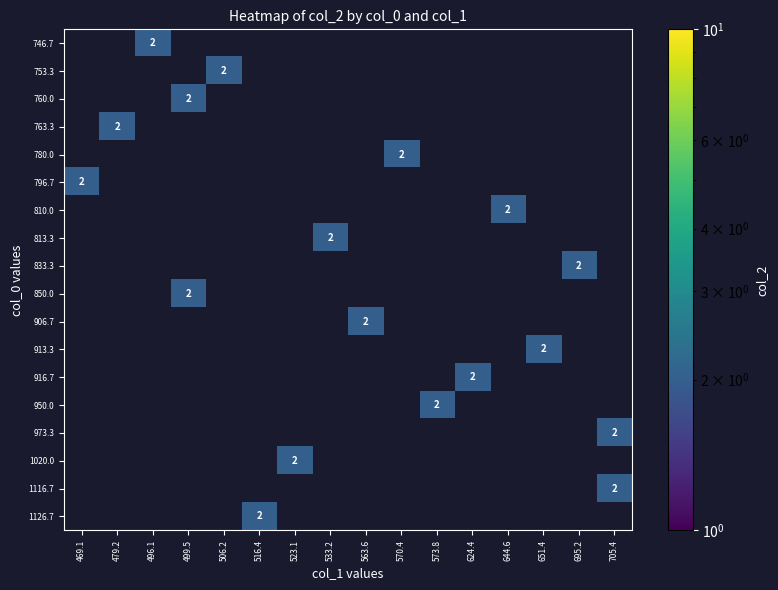

Reading left to right, transcribe all the data shown in this chart.

row_0: 0	0	2	0	0	0	0	0	0	0	0	0	0	0	0	0
row_1: 0	0	0	0	2	0	0	0	0	0	0	0	0	0	0	0
row_2: 0	0	0	2	0	0	0	0	0	0	0	0	0	0	0	0
row_3: 0	2	0	0	0	0	0	0	0	0	0	0	0	0	0	0
row_4: 0	0	0	0	0	0	0	0	0	2	0	0	0	0	0	0
row_5: 2	0	0	0	0	0	0	0	0	0	0	0	0	0	0	0
row_6: 0	0	0	0	0	0	0	0	0	0	0	0	2	0	0	0
row_7: 0	0	0	0	0	0	0	2	0	0	0	0	0	0	0	0
row_8: 0	0	0	0	0	0	0	0	0	0	0	0	0	0	2	0
row_9: 0	0	0	2	0	0	0	0	0	0	0	0	0	0	0	0
row_10: 0	0	0	0	0	0	0	0	2	0	0	0	0	0	0	0
row_11: 0	0	0	0	0	0	0	0	0	0	0	0	0	2	0	0
row_12: 0	0	0	0	0	0	0	0	0	0	0	2	0	0	0	0
row_13: 0	0	0	0	0	0	0	0	0	0	2	0	0	0	0	0
row_14: 0	0	0	0	0	0	0	0	0	0	0	0	0	0	0	2
row_15: 0	0	0	0	0	0	2	0	0	0	0	0	0	0	0	0
row_16: 0	0	0	0	0	0	0	0	0	0	0	0	0	0	0	2
row_17: 0	0	0	0	0	2	0	0	0	0	0	0	0	0	0	0